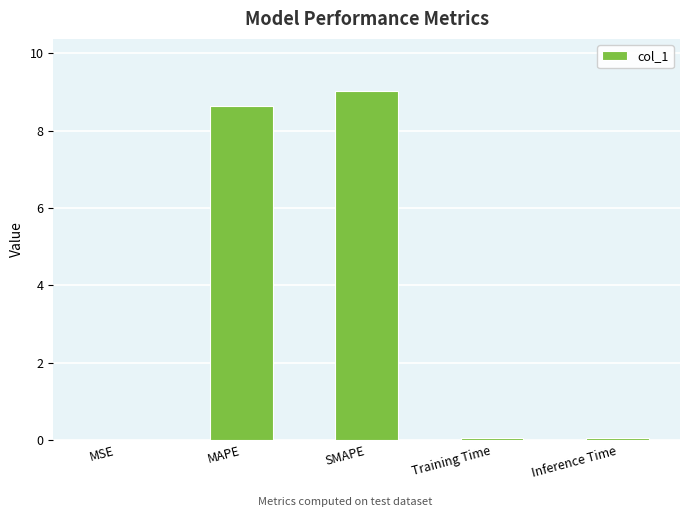

True or false: the data shows 8.6 at MAPE.

True